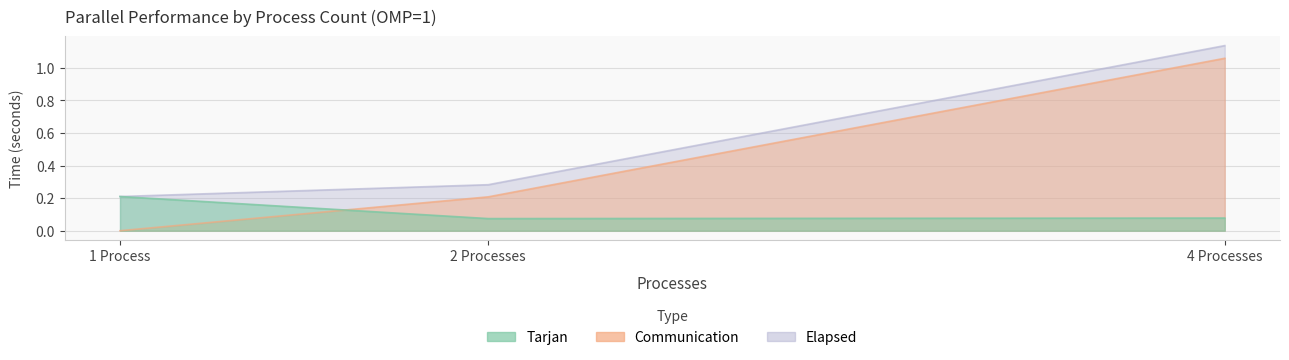

Rank the series at 1 Process from highest to lowest value.

Tarjan, Elapsed, Communication